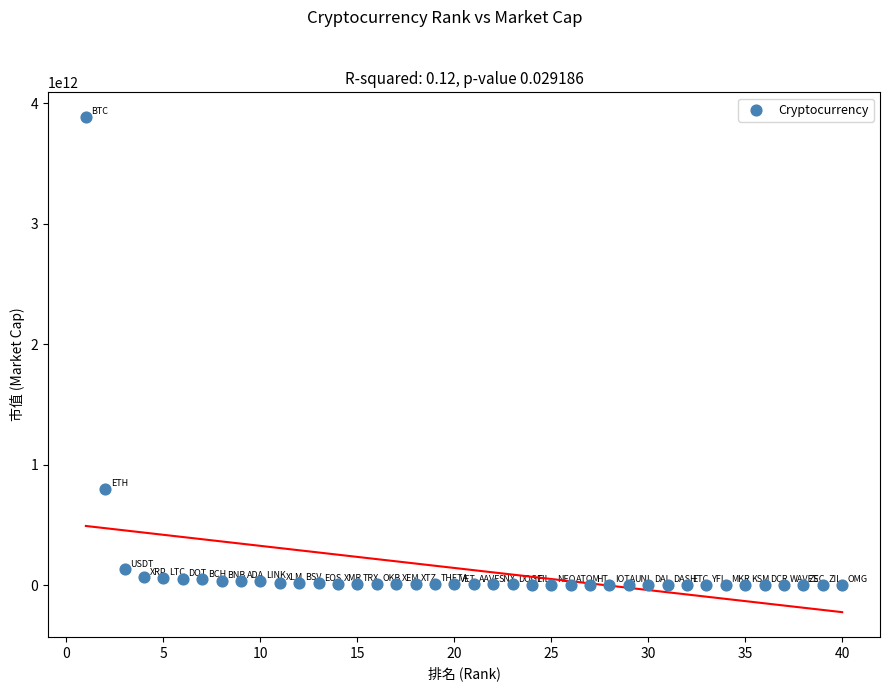

What Y value in the scatter plot is closest to 1944042691287?

800806657825